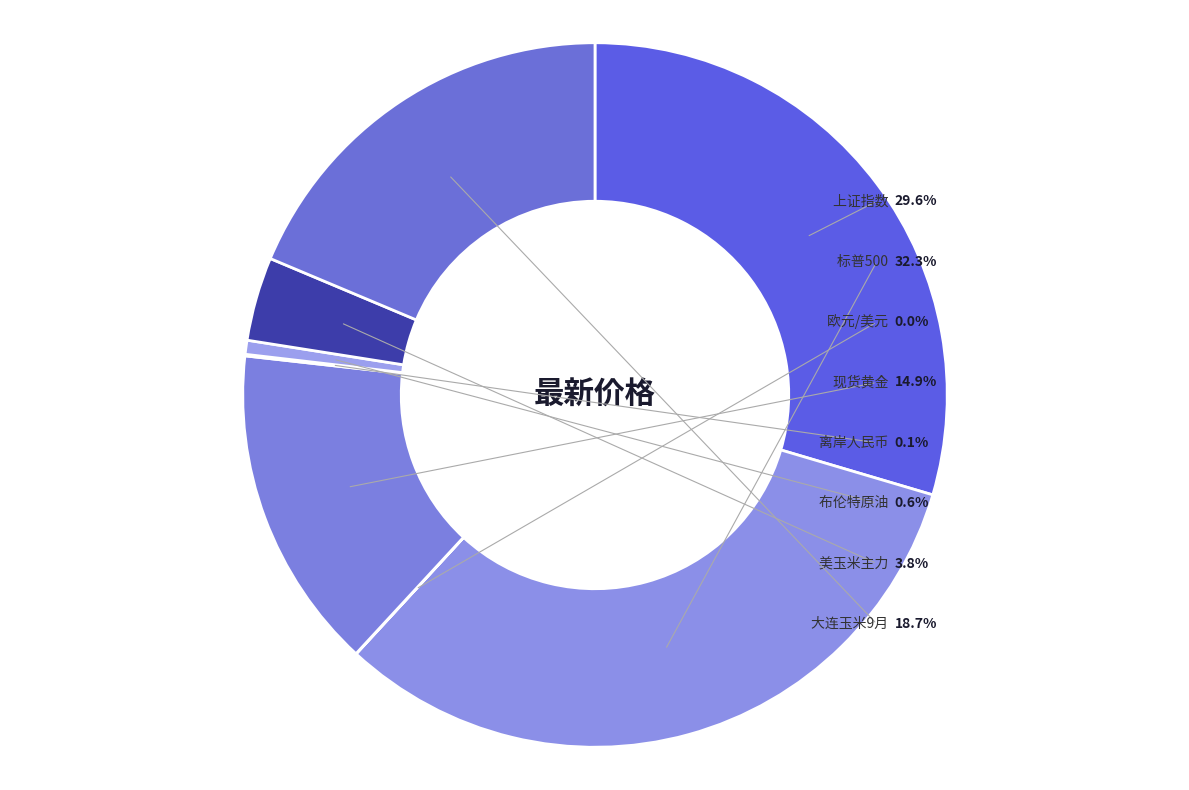

Combined, do 标普500 and 欧元/美元 account for over 50%?

No